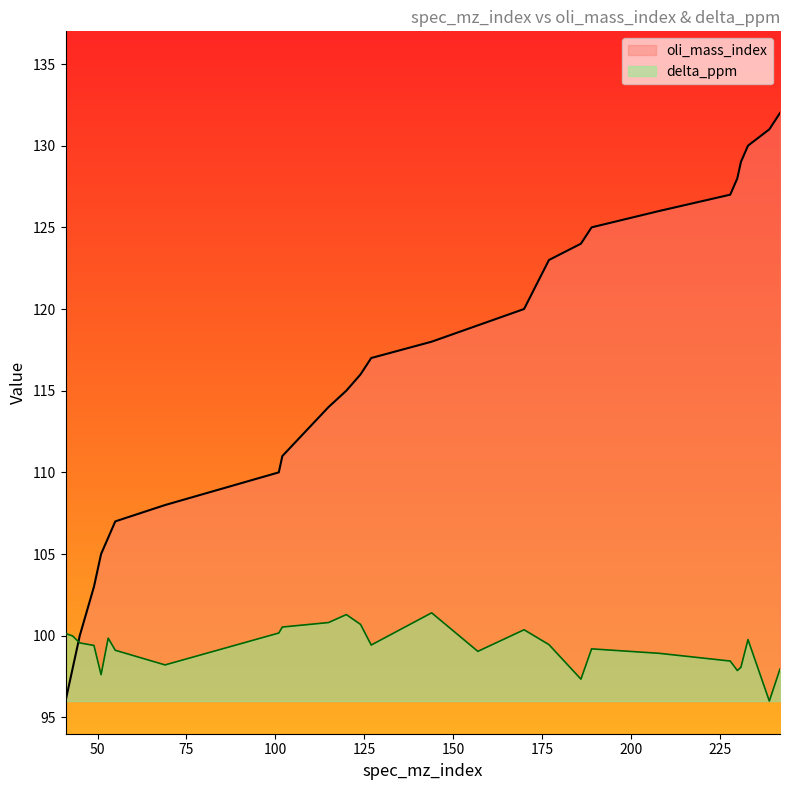

How many series are shown in this chart?

2